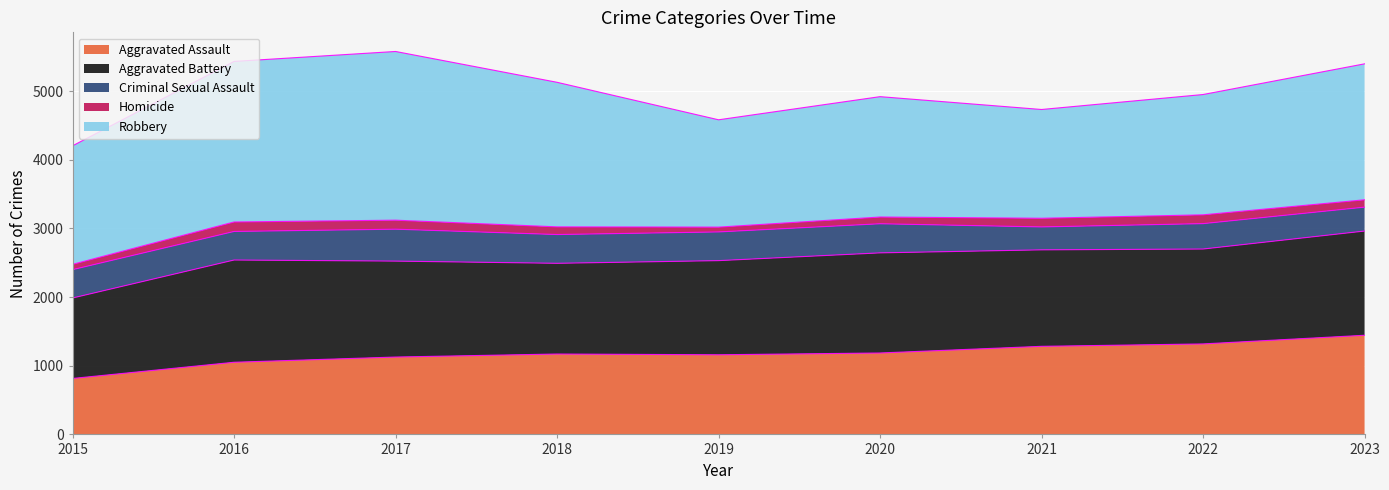

Reading right to left, what are all the values shown in this chart?

Aggravated Assault: 1444	1318	1283	1186	1160	1171	1127	1051	815
Aggravated Battery: 1518	1382	1405	1458	1371	1321	1397	1489	1172
Criminal Sexual Assault: 348	370	334	424	418	419	465	416	413
Homicide: 107	128	126	98	70	112	131	138	77
Robbery: 1980	1752	1584	1753	1563	2105	2457	2338	1726